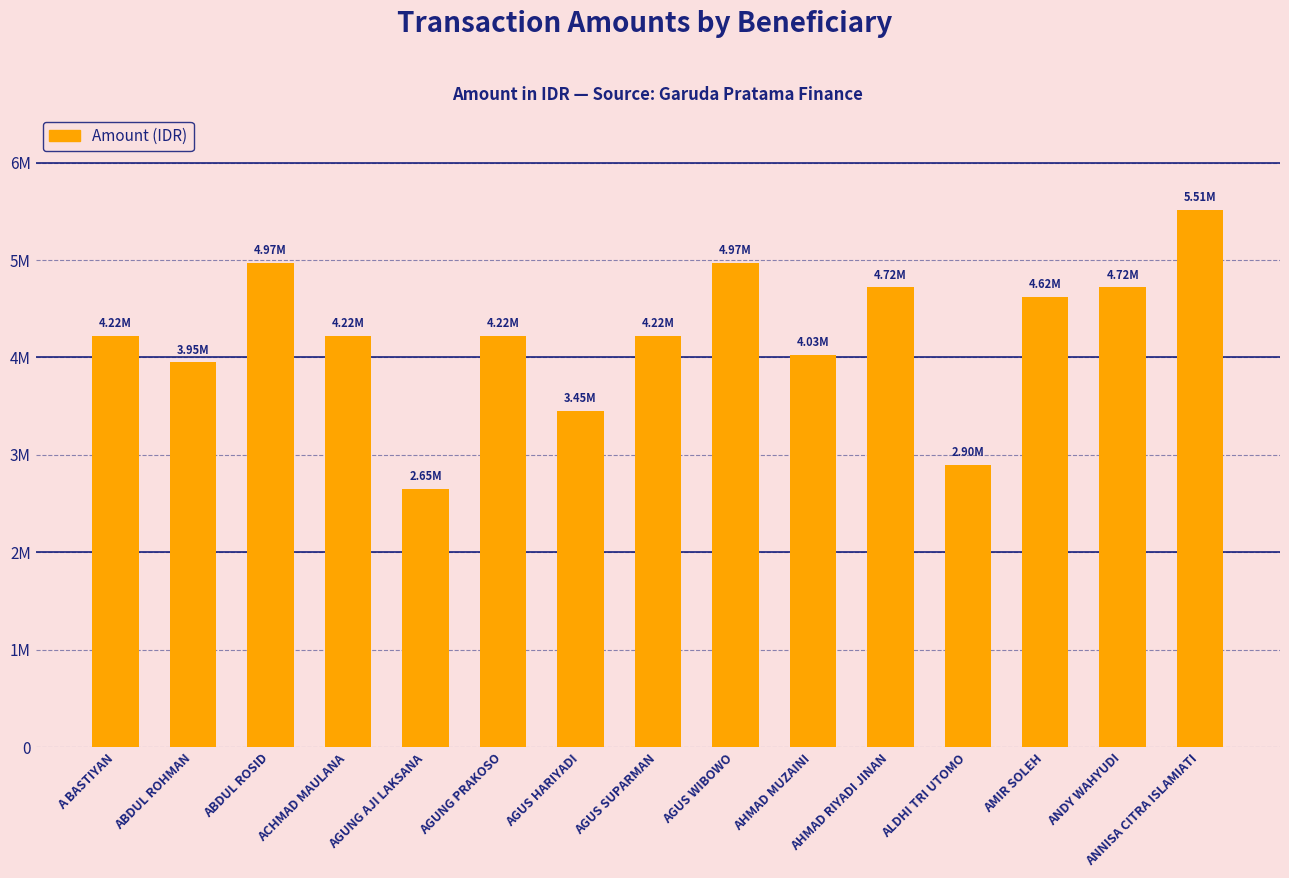

The value at AHMAD MUZAINI is 2002171. True or false?

False